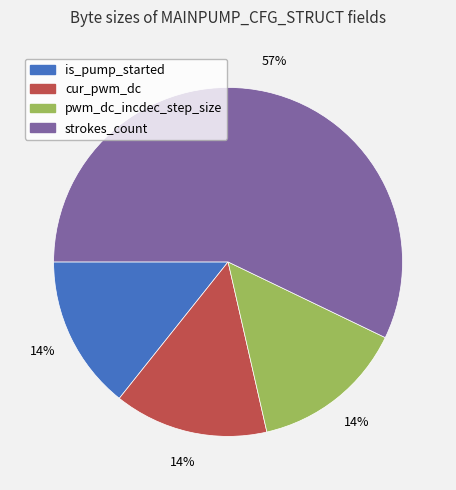

Is there a majority slice in this chart?

Yes